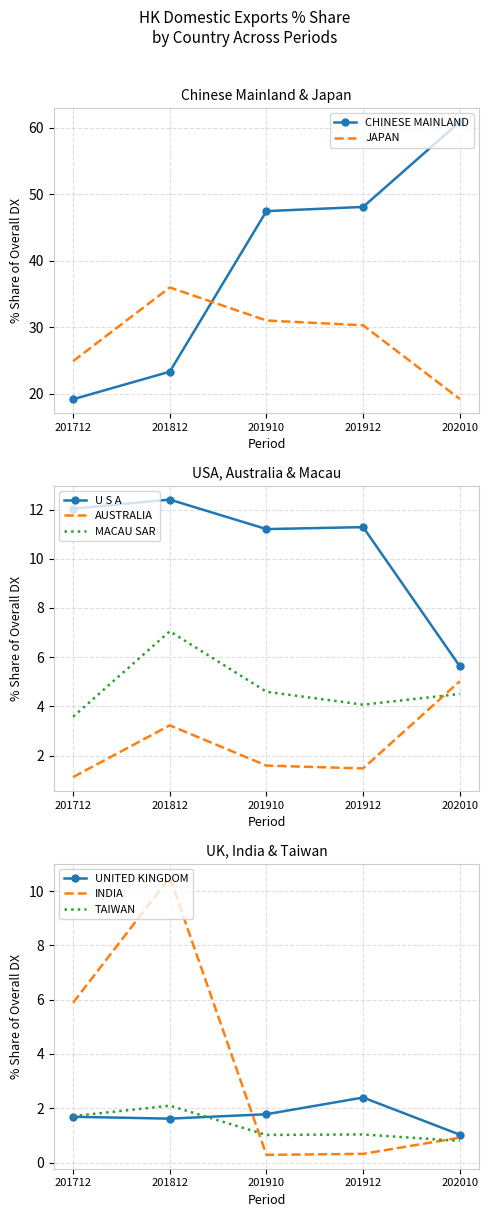

True or false: % Share 201912 has a value of 1.5 at AUSTRALIA.

True